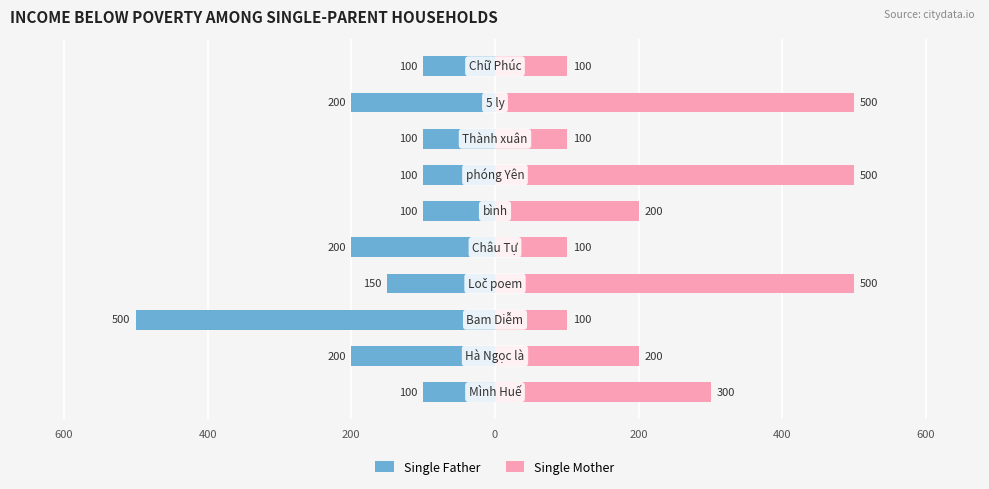

What is the maximum value shown in the chart?

500